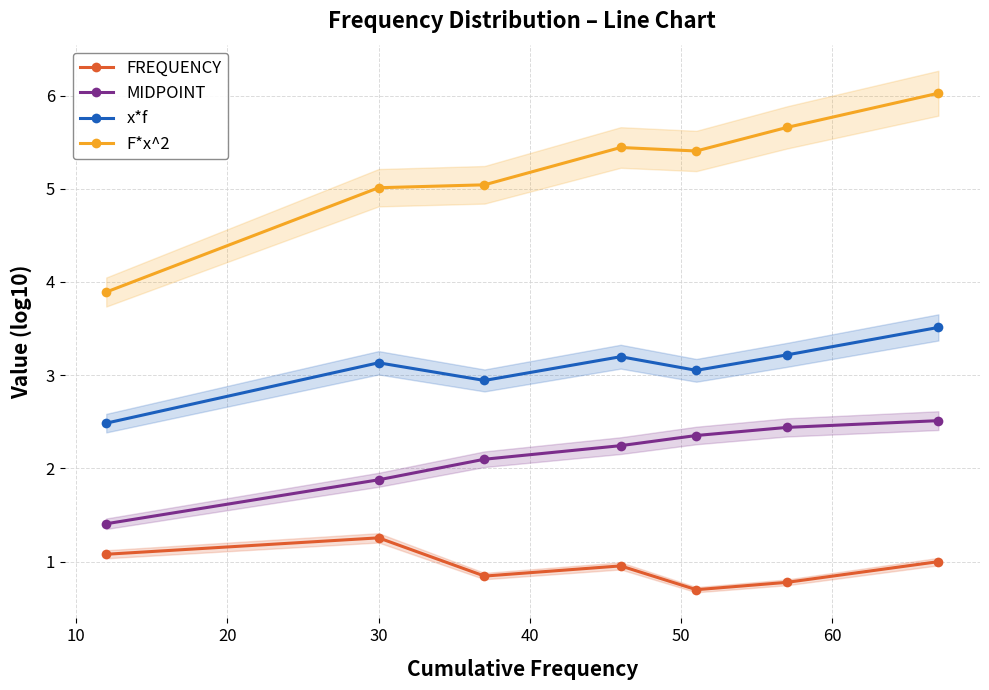

What is the maximum value for x*f?

3.5